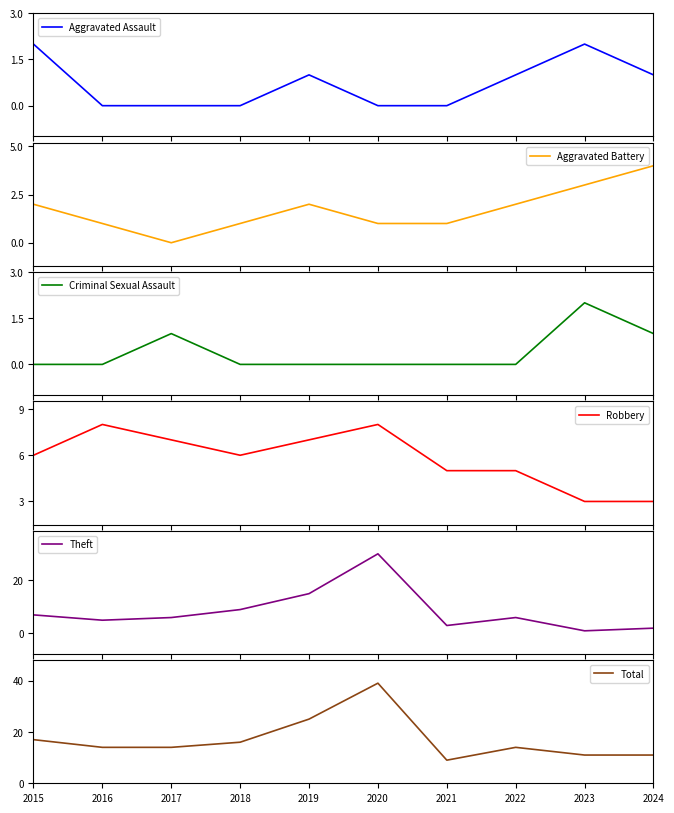

True or false: Theft and Total intersect in this chart.

False